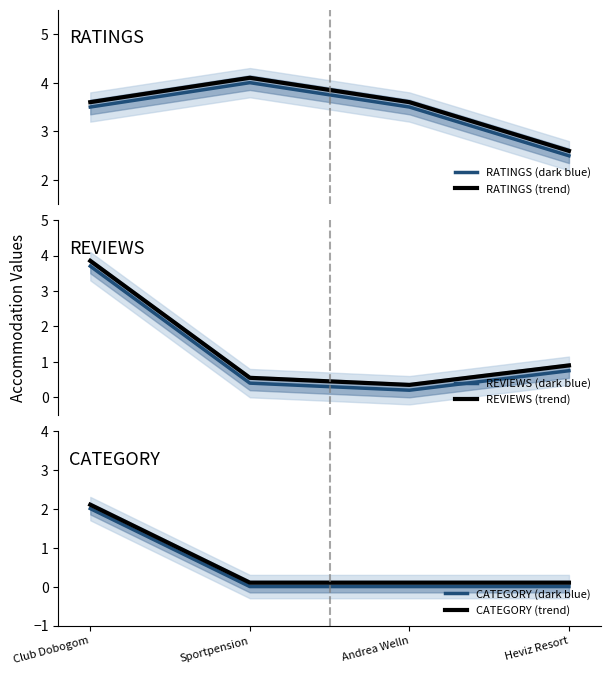

Is this an area chart (filled region under the line)?

No